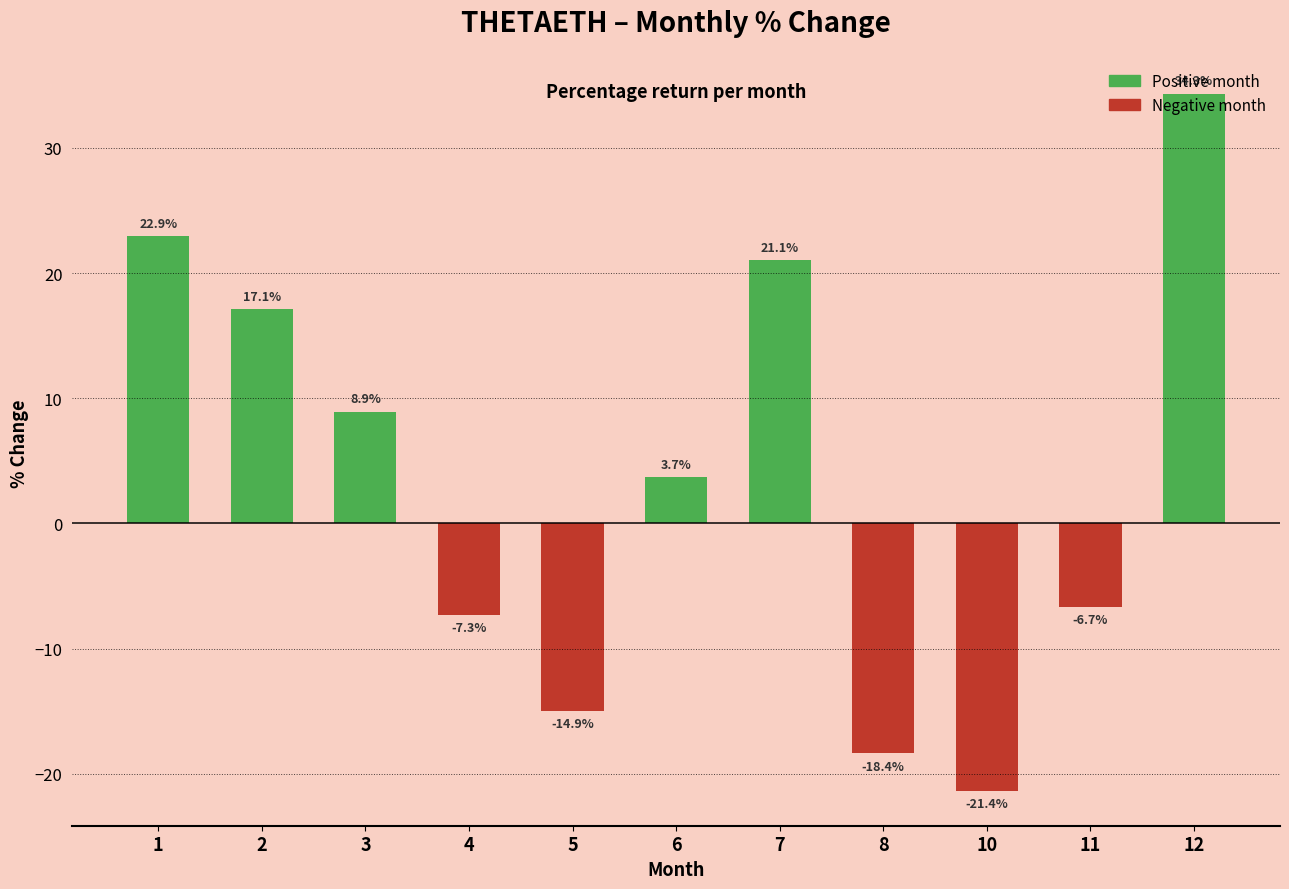

How many series are shown in this chart?

1